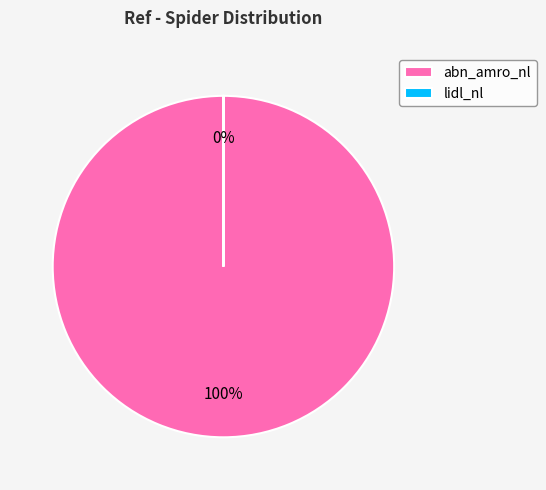

What is the largest slice in the pie chart?

abn_amro_nl